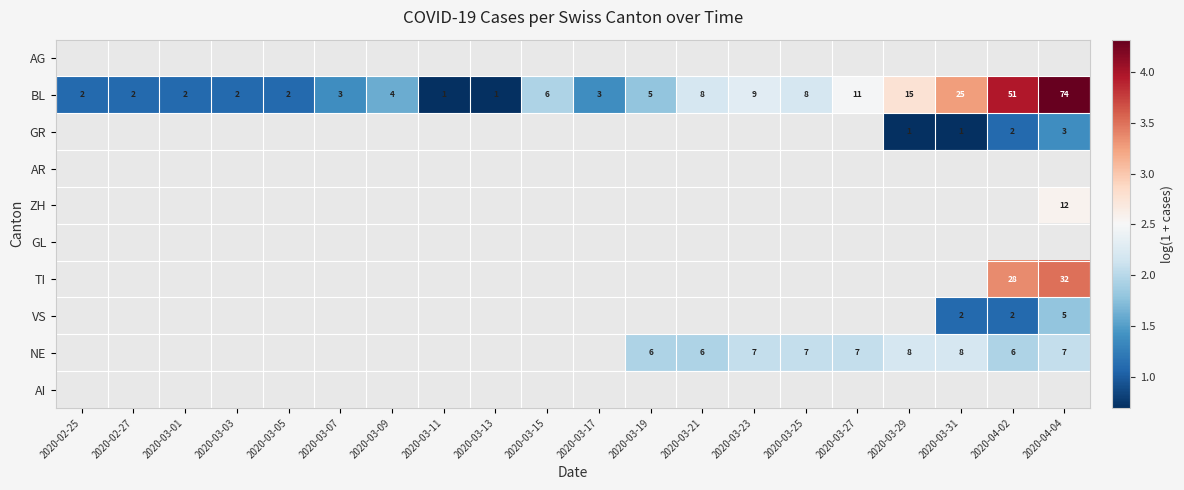

Count the number of data series in this chart.

10